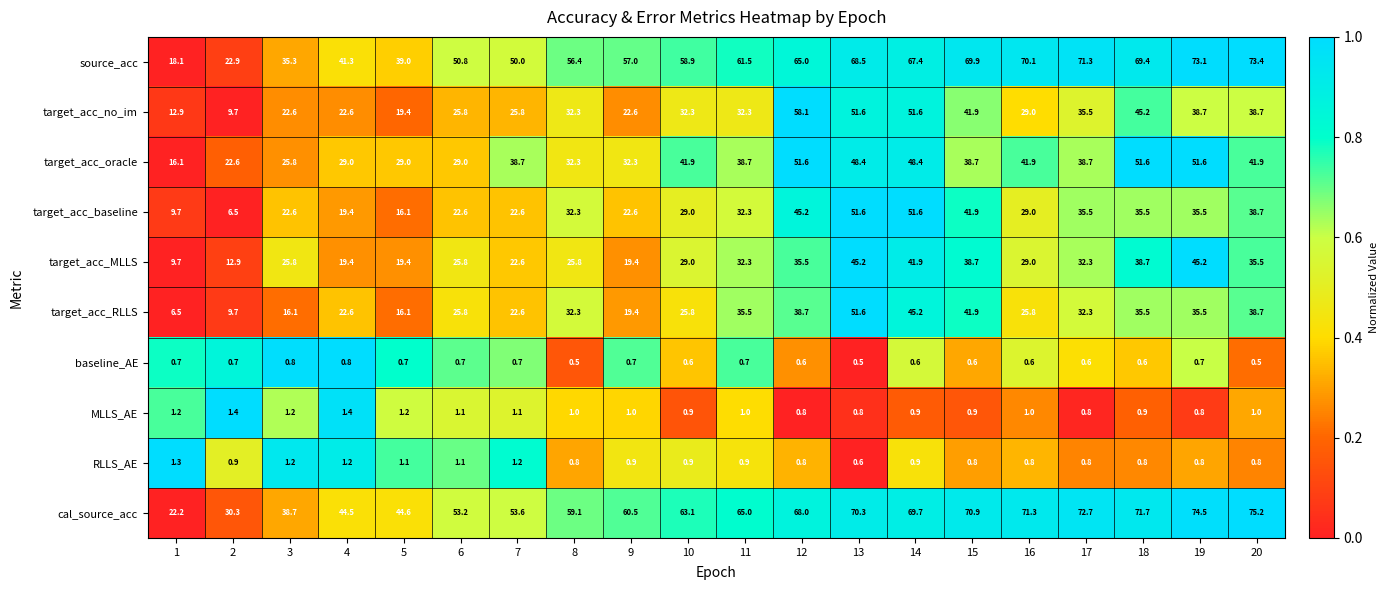

What is the maximum value for target_acc_no_im?

58.1